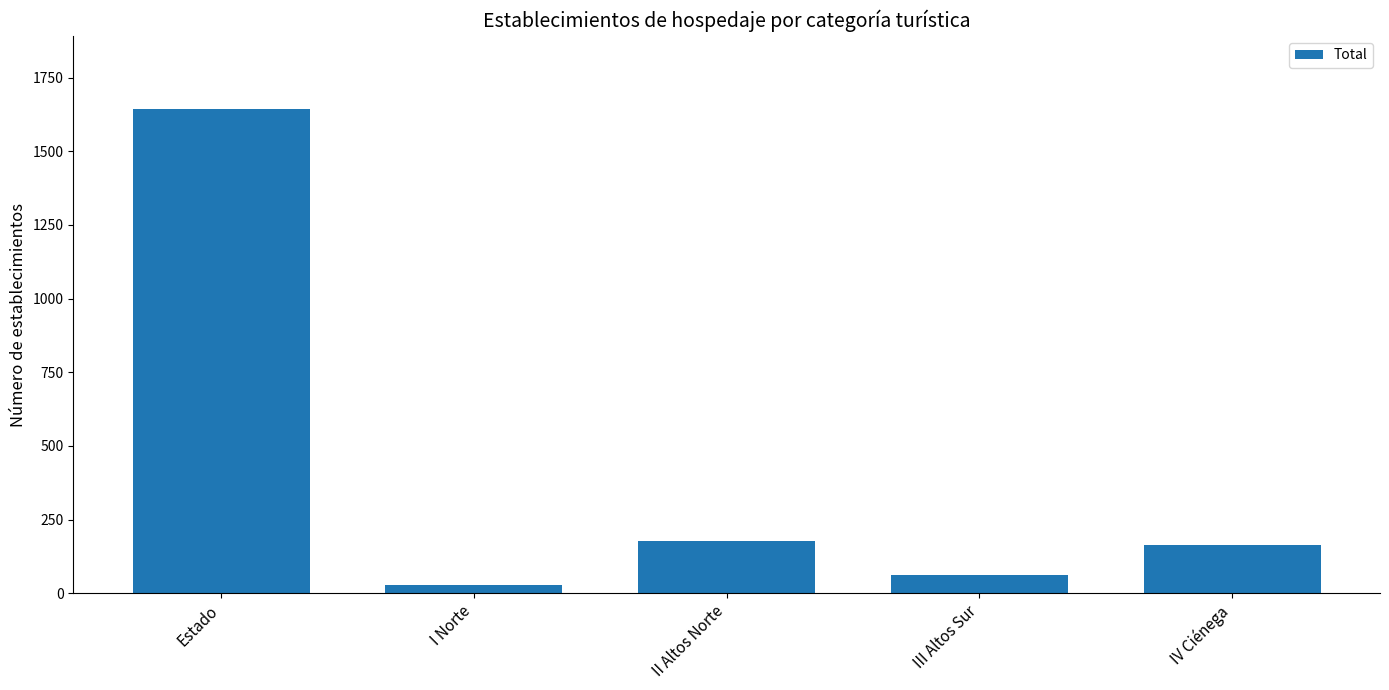

What value does the data have at III Altos Sur?

61